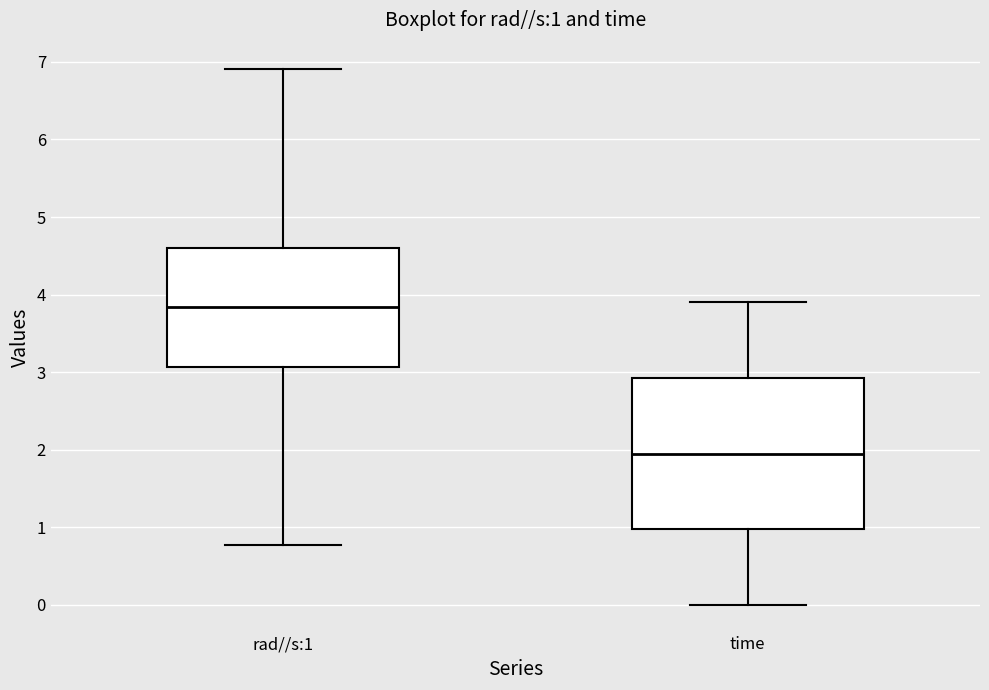

Comparing the boxes themselves (not the whiskers), which one is the tallest?

time